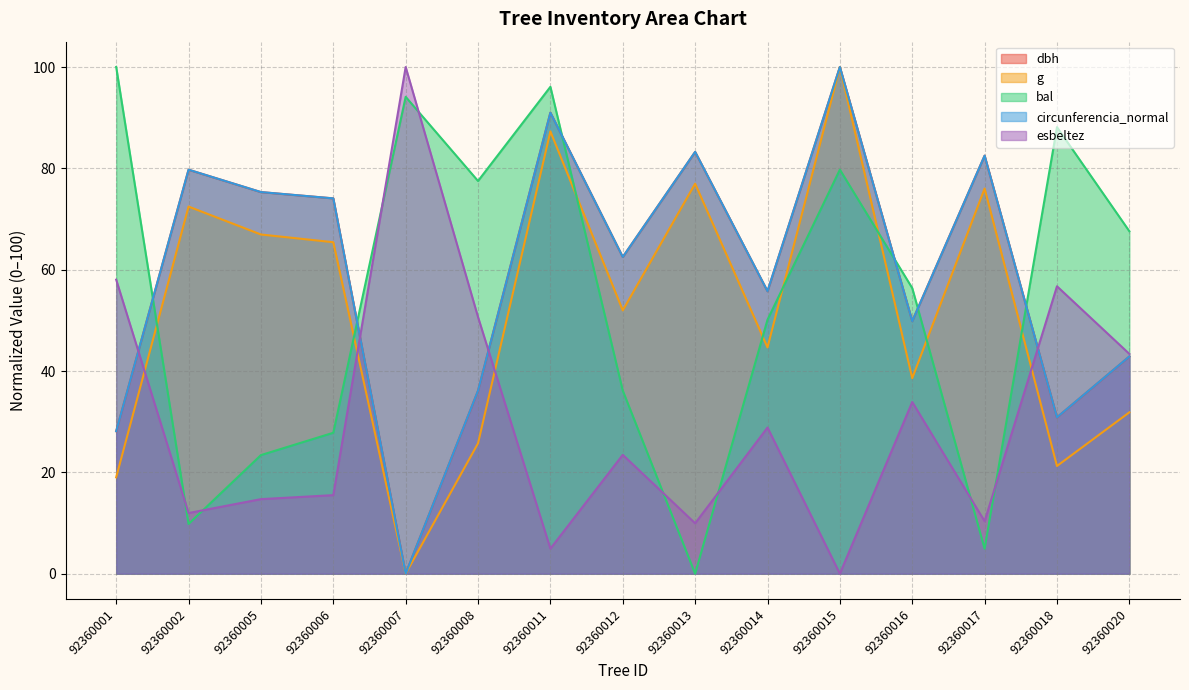

How many data points does each series have?

15